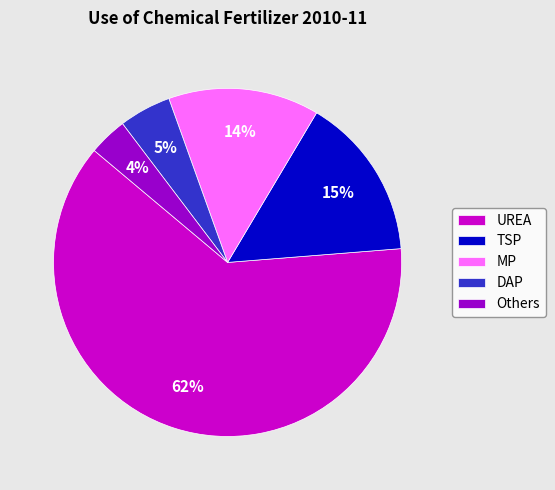

What percentage is the TSP slice, to the nearest percent?

15%